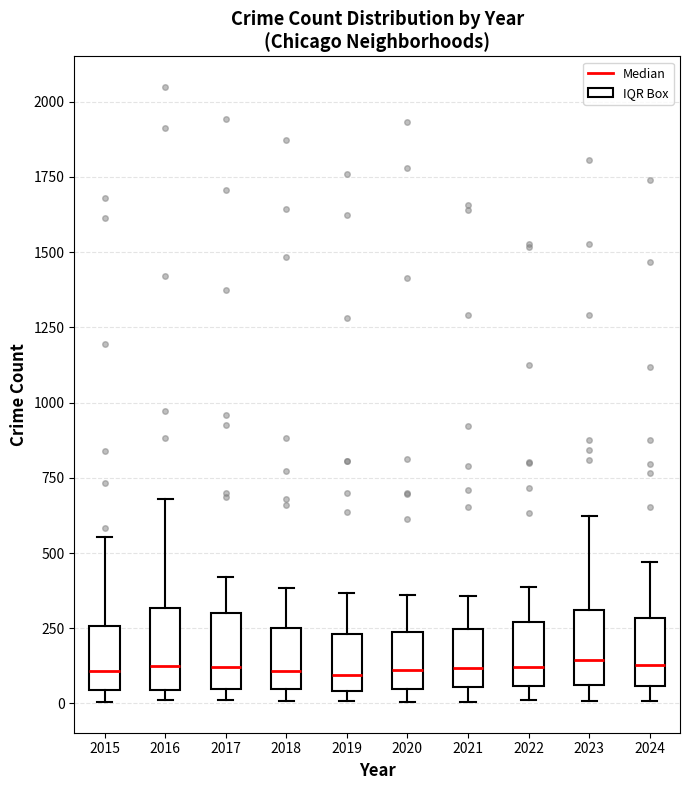

Reading left to right, transcribe this box plot: for each box, give where its median line is, the range the box spans, and where its two whiskers end, as read against the y-axis. The values are not printed on the chart, so give them approximately, as read against the axis.

2015: median 100, box 50 to 250, whiskers 0 to 550
2016: median 100, box 50 to 300, whiskers 0 to 700
2017: median 100, box 50 to 300, whiskers 0 to 400
2018: median 100, box 50 to 250, whiskers 0 to 400
2019: median 100, box 50 to 250, whiskers 0 to 350
2020: median 100, box 50 to 250, whiskers 0 to 350
2021: median 100, box 50 to 250, whiskers 0 to 350
2022: median 100, box 50 to 250, whiskers 0 to 400
2023: median 150, box 50 to 300, whiskers 0 to 600
2024: median 150, box 50 to 300, whiskers 0 to 450